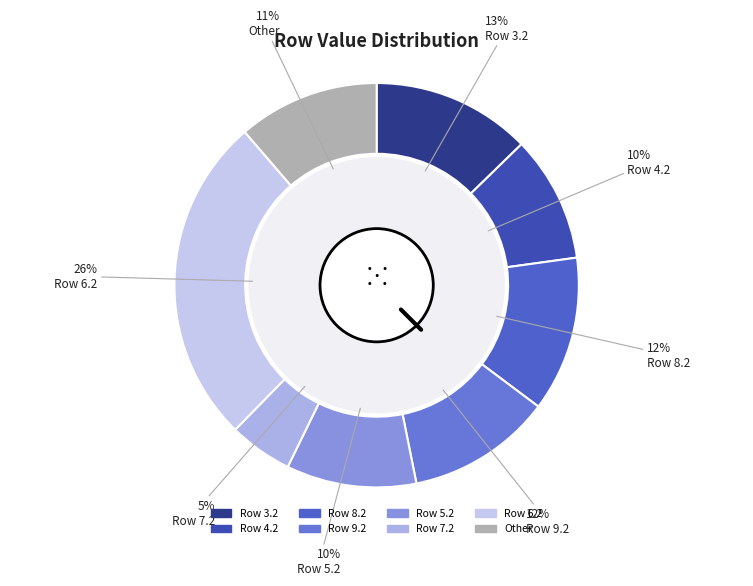

How many segments does this pie chart have?

8